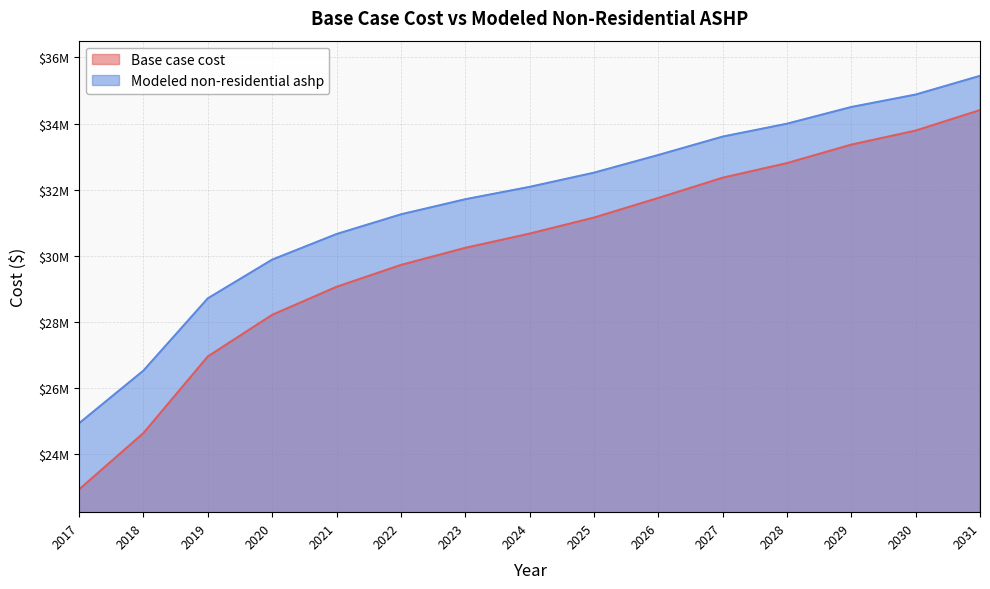

Count the number of data series in this chart.

2